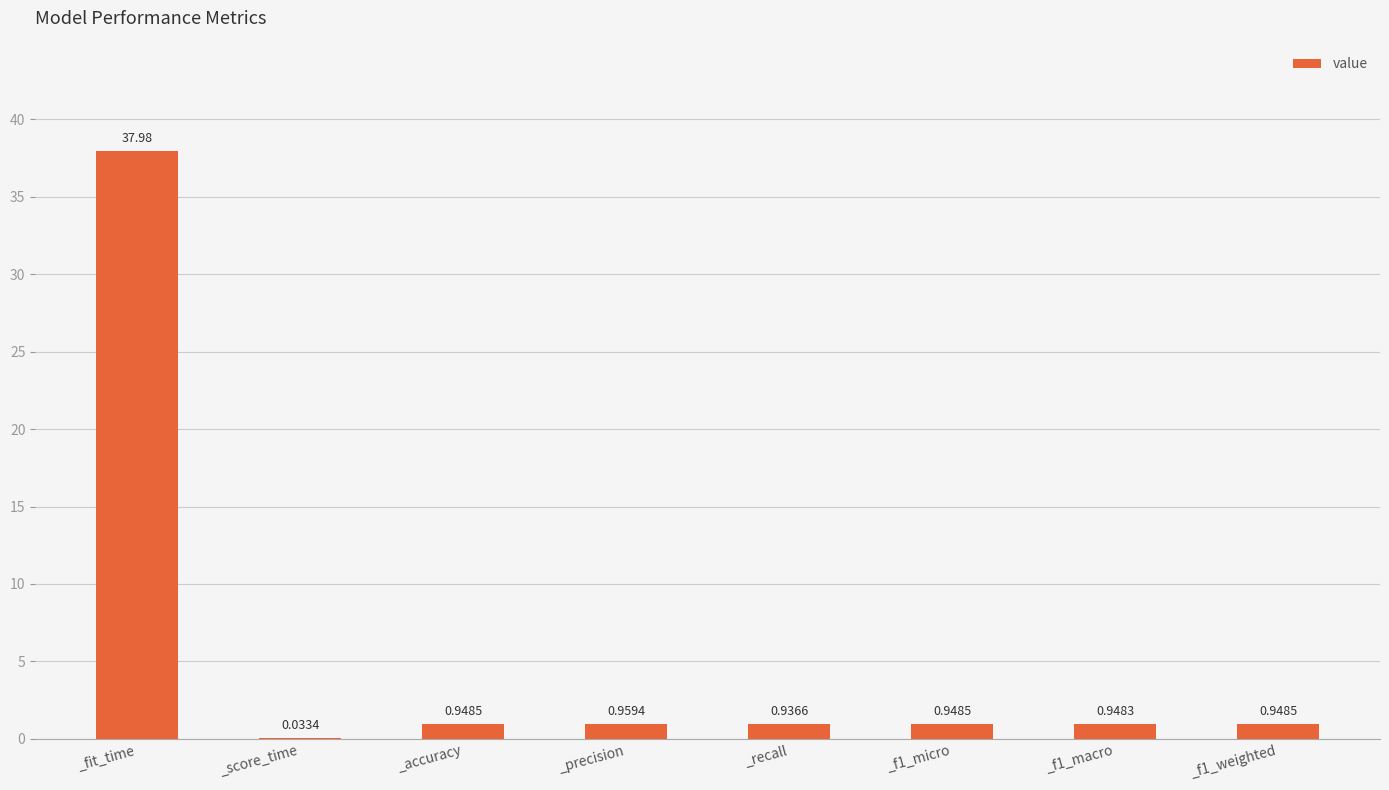

What is the change in value from _fit_time to _recall?

-37.0